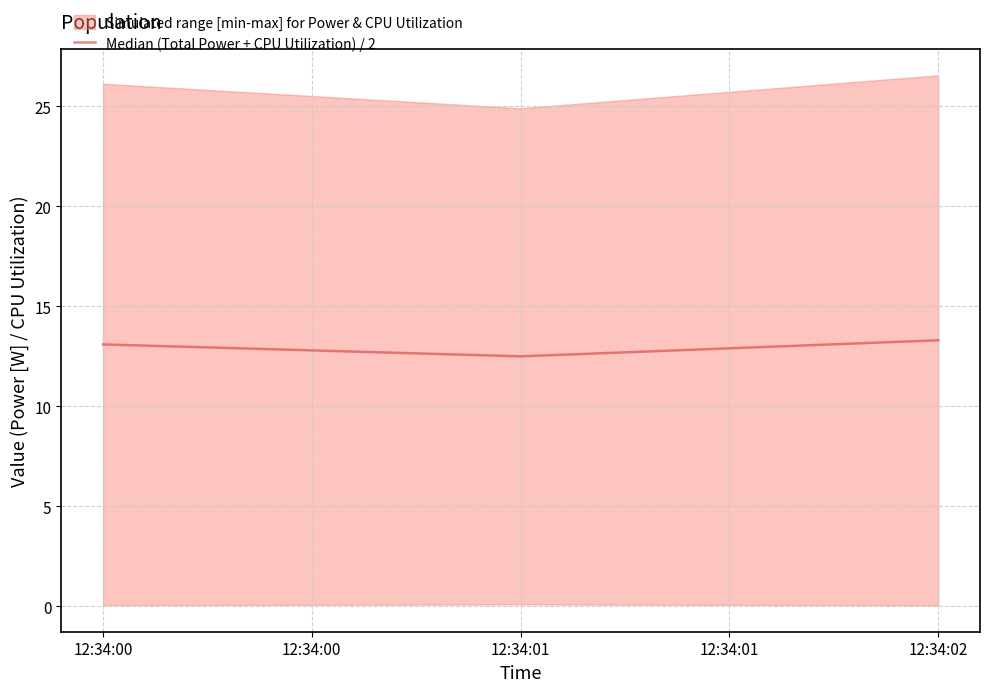

At which label is Median (Total Power + CPU Utilization) / 2 closest to 12?

12:34:01